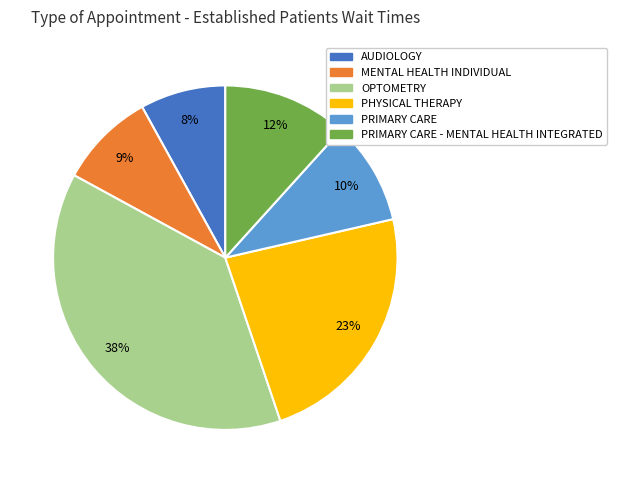

Is there any slice that represents more than half of the pie?

No